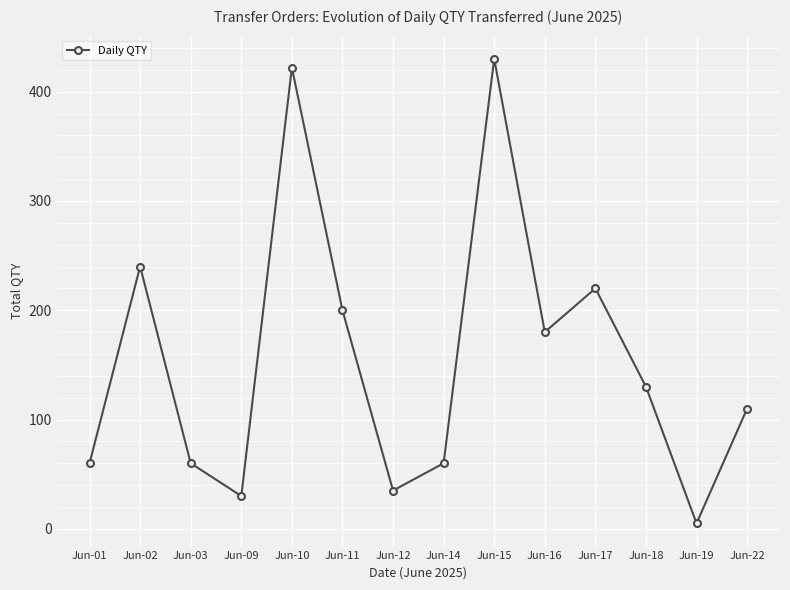

How many interior local peaks (higher than both neighbors) does the data have?

4